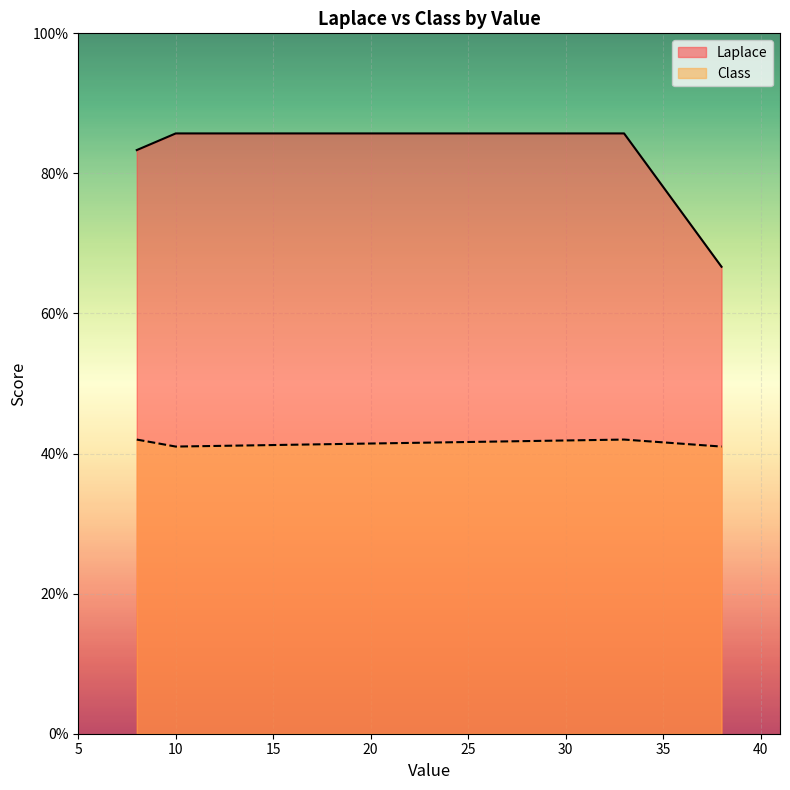

Which series changed the most between 8 and 33?

Laplace